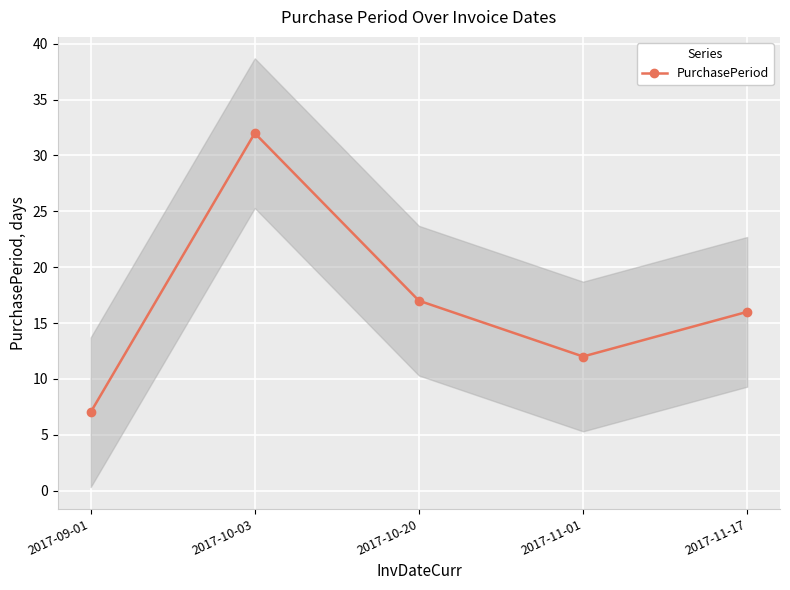

Count the number of values greater than 16.

2